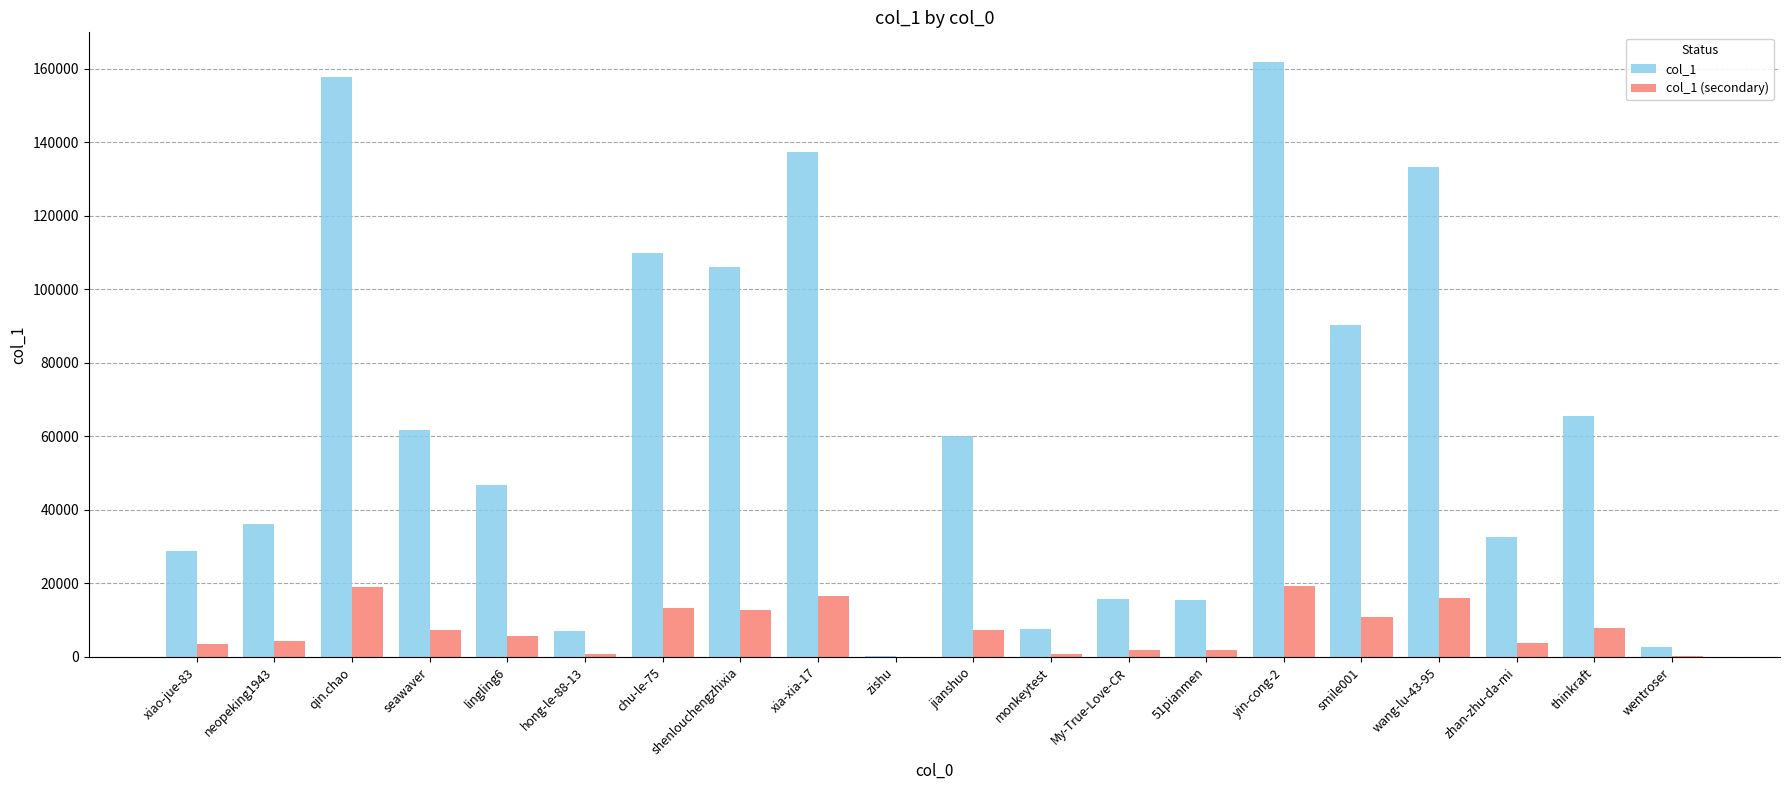

Is it true that col_1 equals 100309 at seawaver?

False